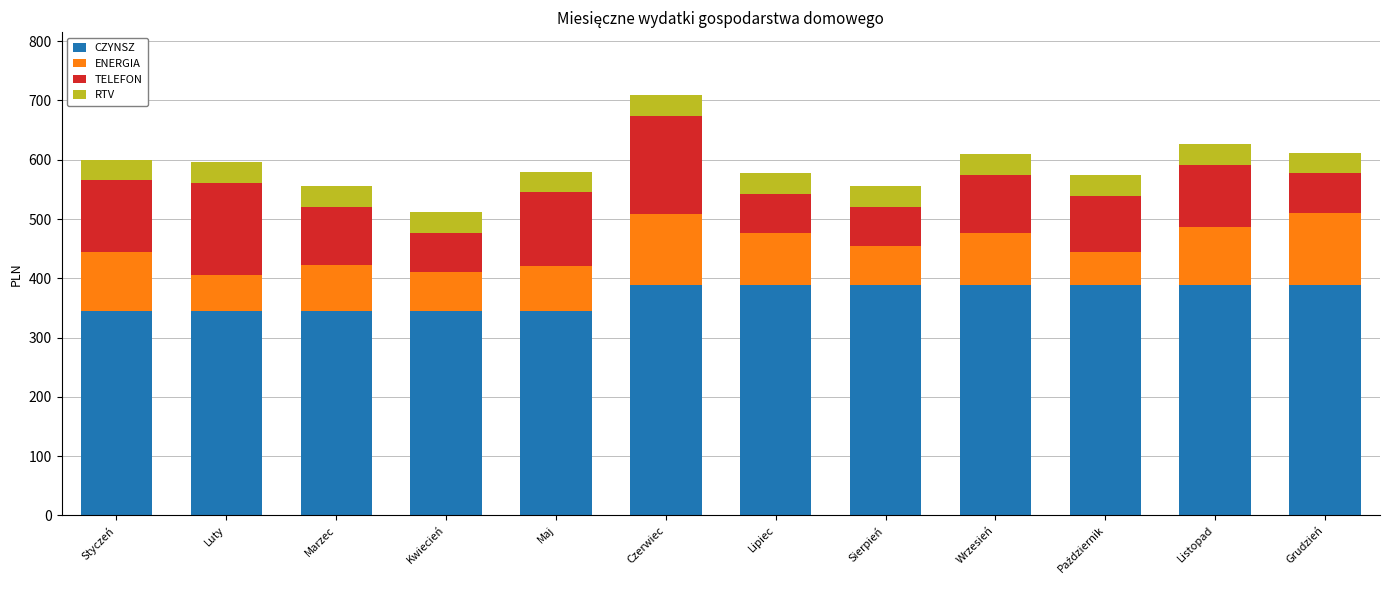

At which category is the sum across all series the highest?

Czerwiec